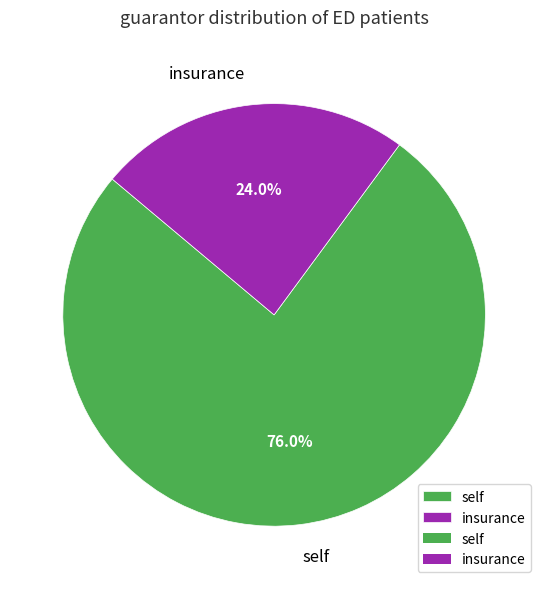

Rank the categories by value from highest to lowest.

self, insurance